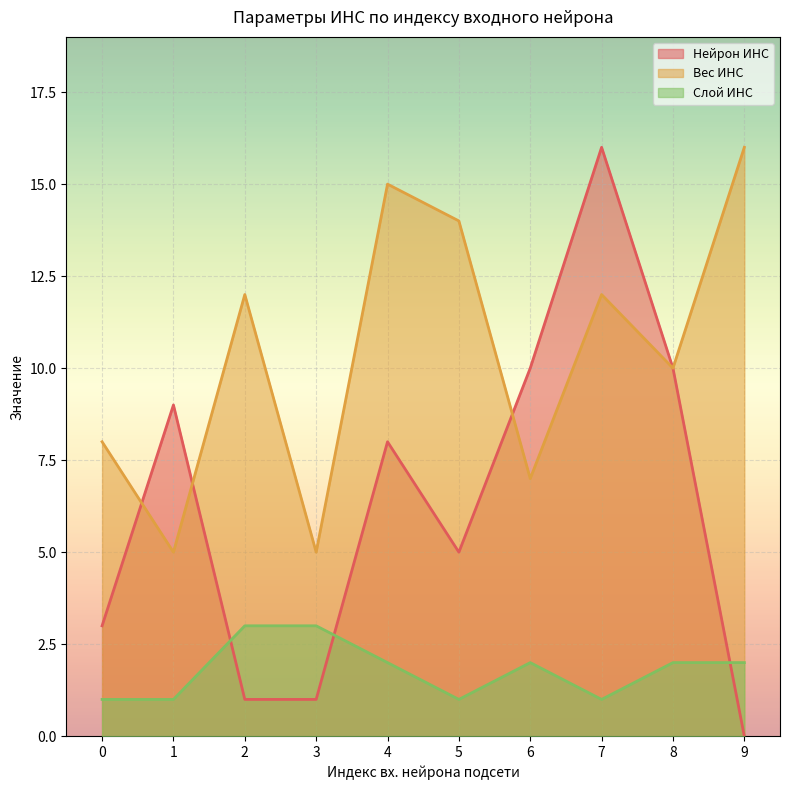

Reading left to right, what are all the values shown in this chart?

Нейрон ИНС: 0=3	1=9	2=1	3=1	4=8	5=5	6=10	7=16	8=10	9=0
Вес ИНС: 0=8	1=5	2=12	3=5	4=15	5=14	6=7	7=12	8=10	9=16
Слой ИНС: 0=1	1=1	2=3	3=3	4=2	5=1	6=2	7=1	8=2	9=2